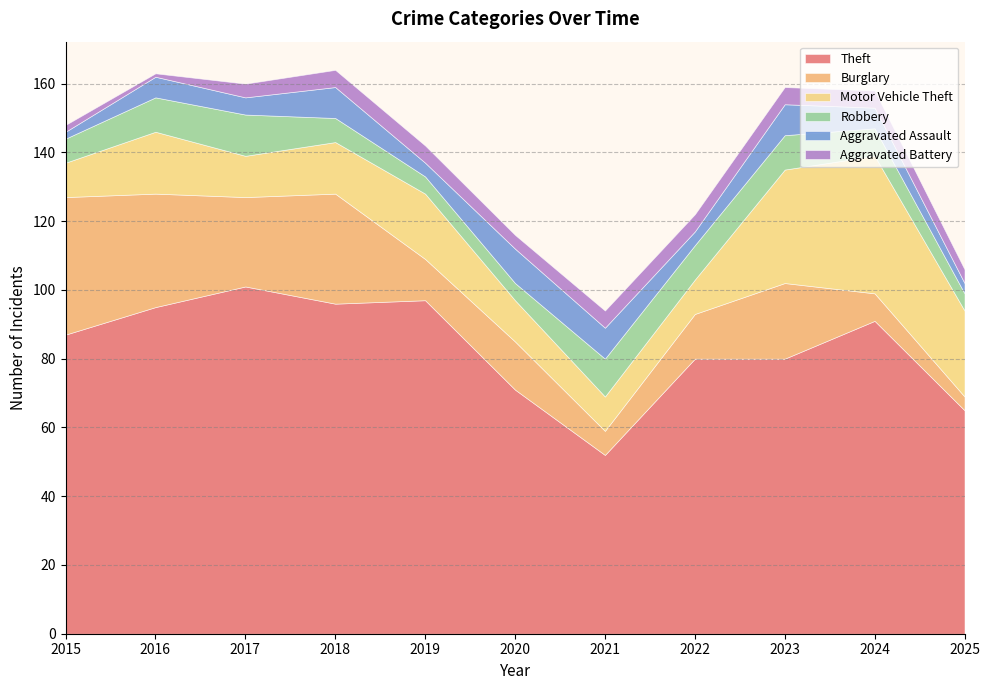

What value does the Aggravated Assault series have at 2015?

2